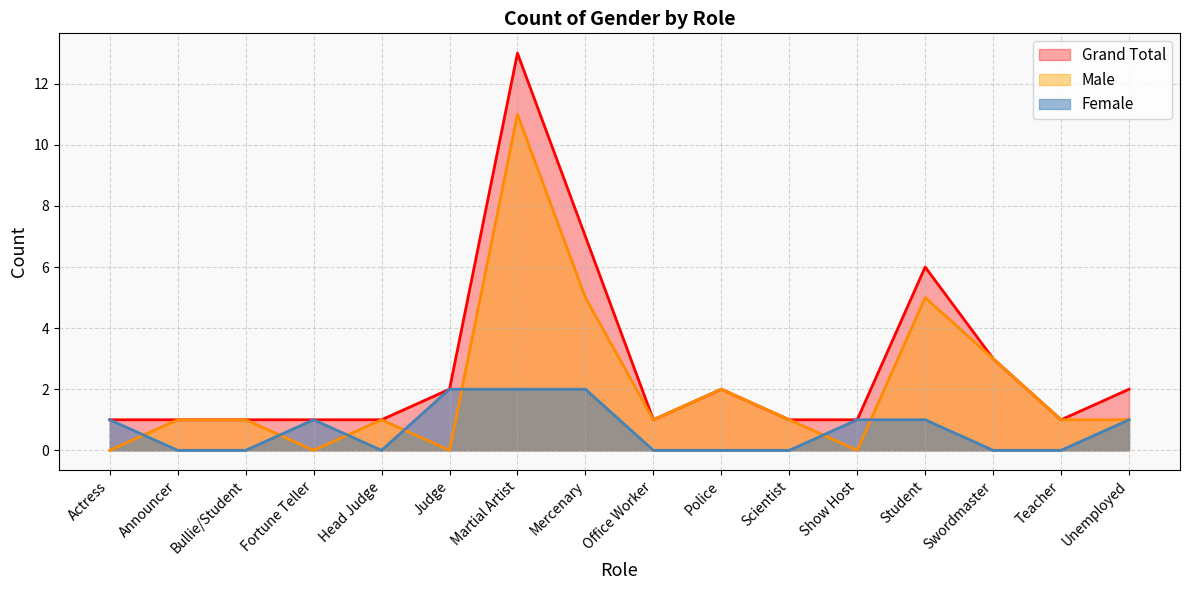

Rank the series by their average value, from highest to lowest.

Grand Total, Male, Female